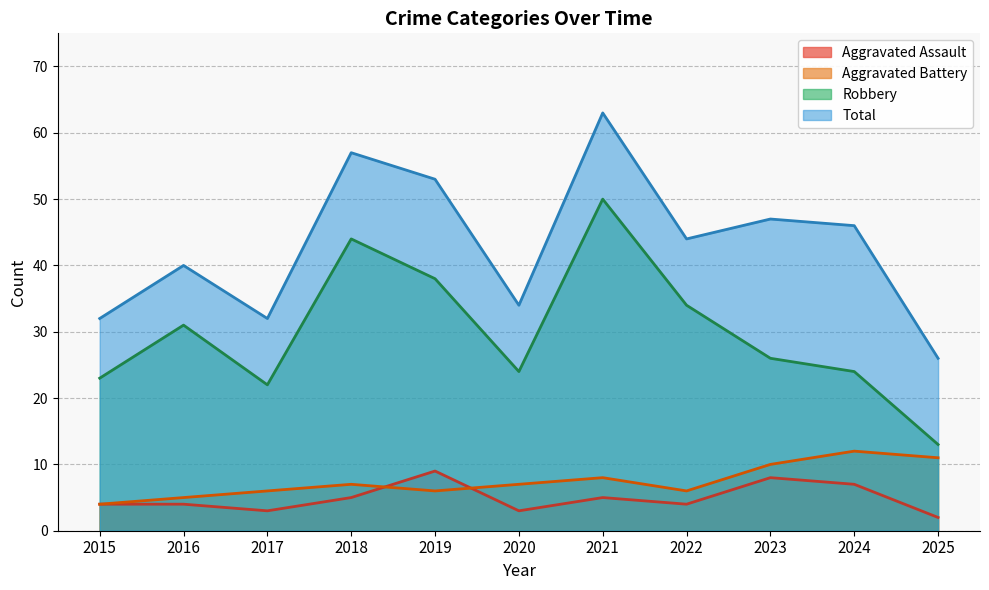

At 2017, list the series in order from smallest to largest.

Aggravated Assault, Aggravated Battery, Robbery, Total